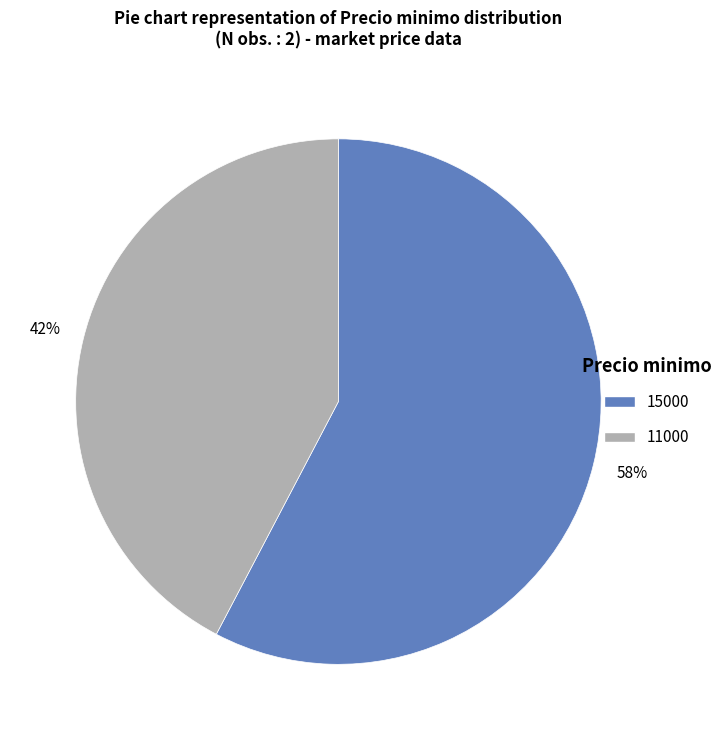

Between 11000 and 15000, which is larger?

15000